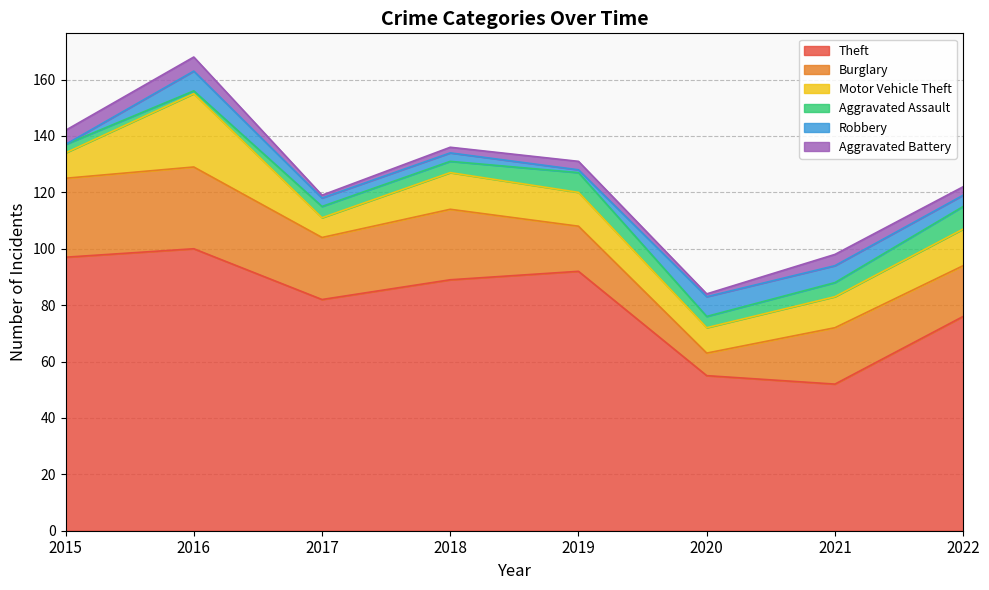

What are all the series names shown in the legend?

Theft, Burglary, Motor Vehicle Theft, Aggravated Assault, Robbery, Aggravated Battery